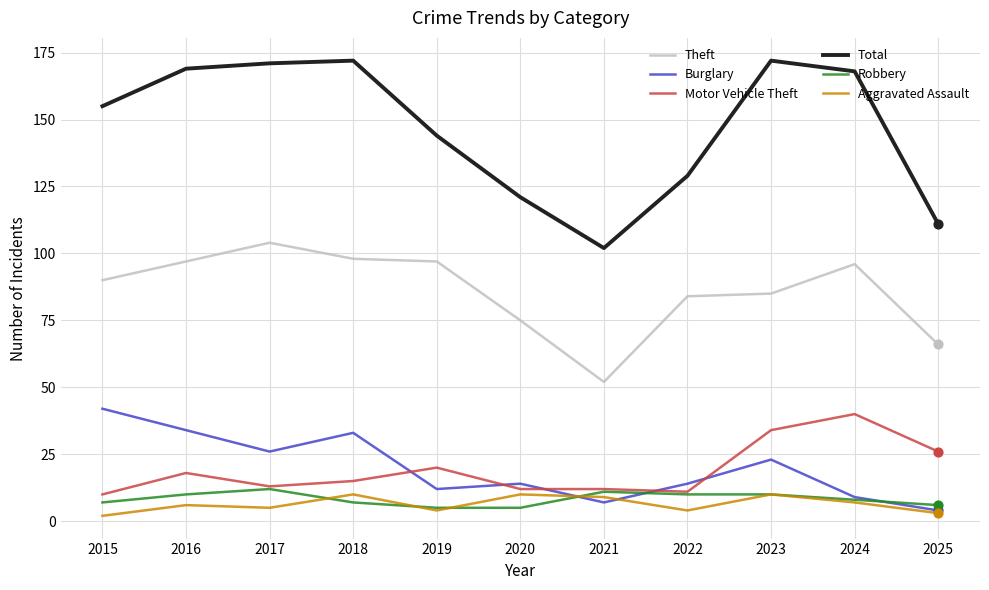

Which series has the largest total across all categories?

Total